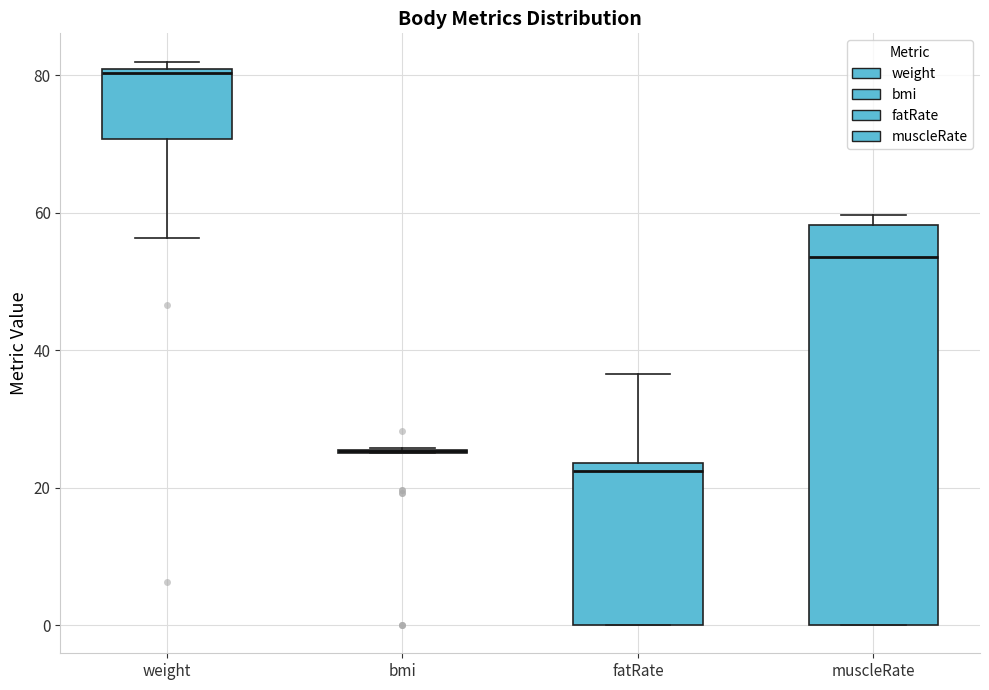

Which box is the tallest, from its lower edge to its upper edge?

muscleRate